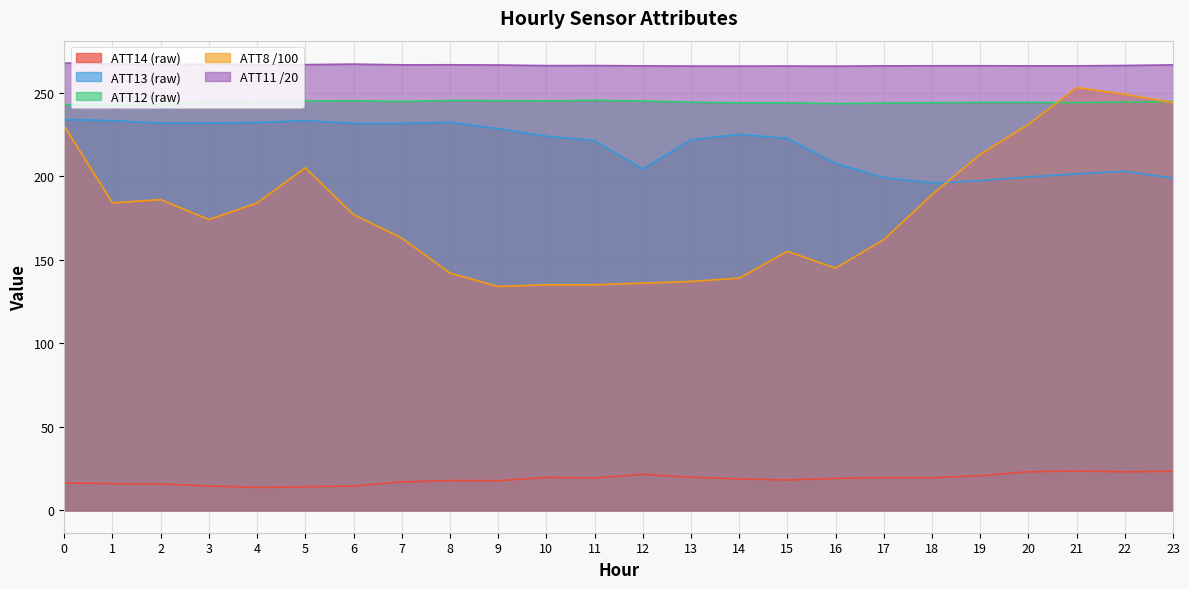

True or false: ATT11 and ATT12 cross at least once.

False